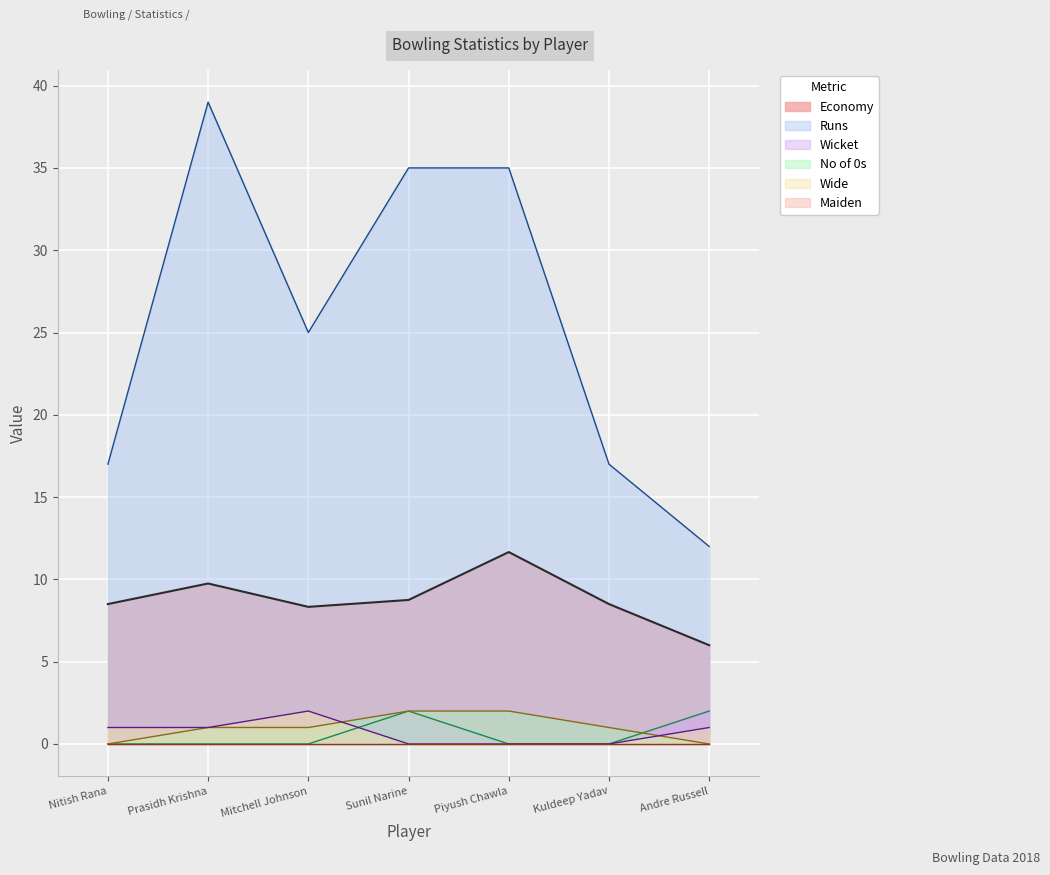

What is the maximum value shown in the chart?

39.0